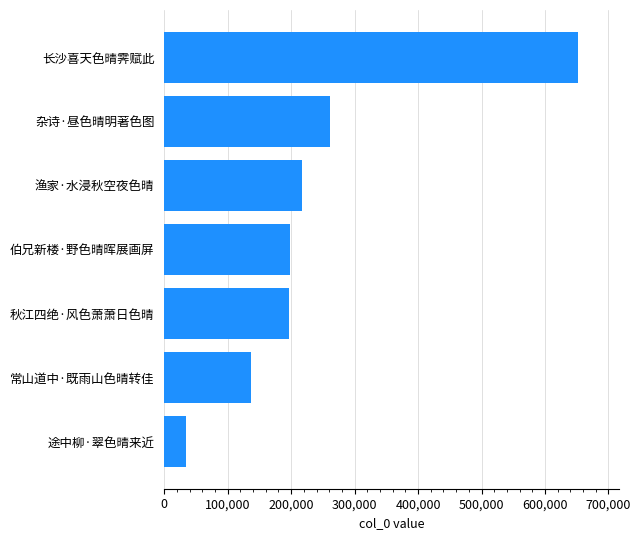

Where is the data nearest to the value 343352?

杂诗·昼色晴明著色图